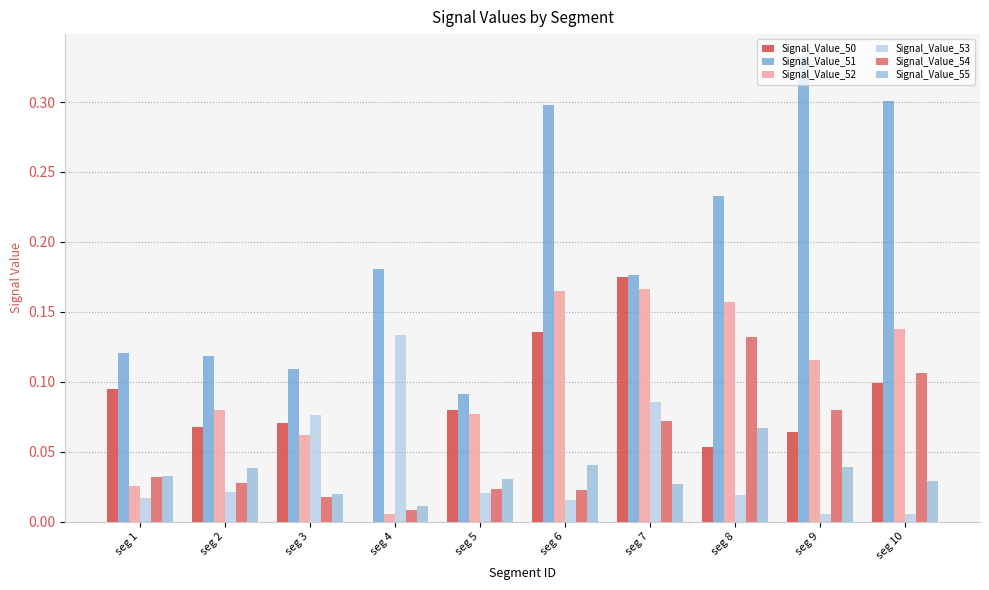

What is the sum of all Signal_Value_50 values?

0.8